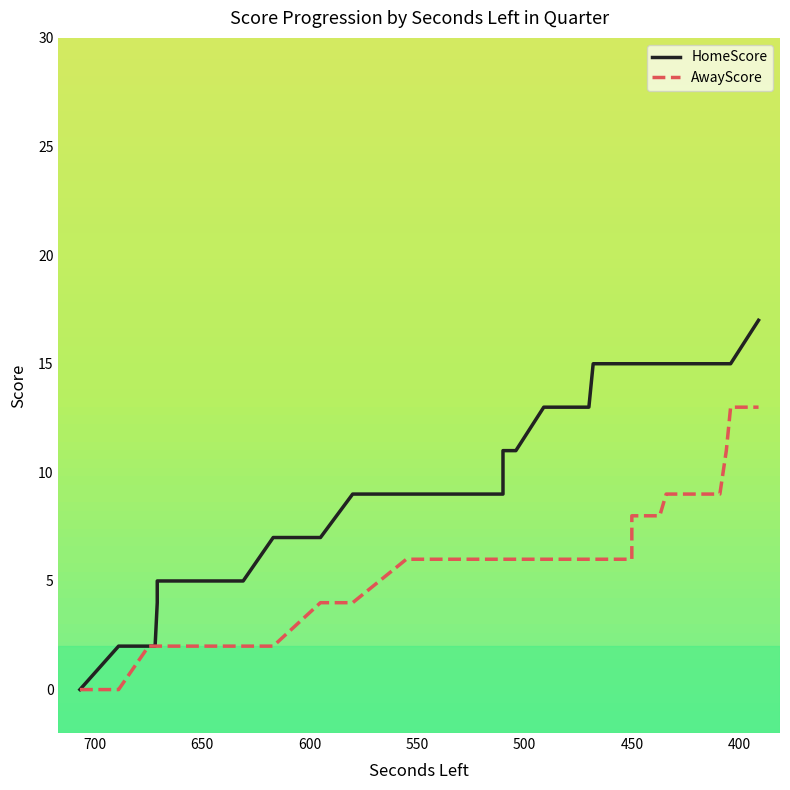

What are all the series names shown in the legend?

HomeScore, AwayScore